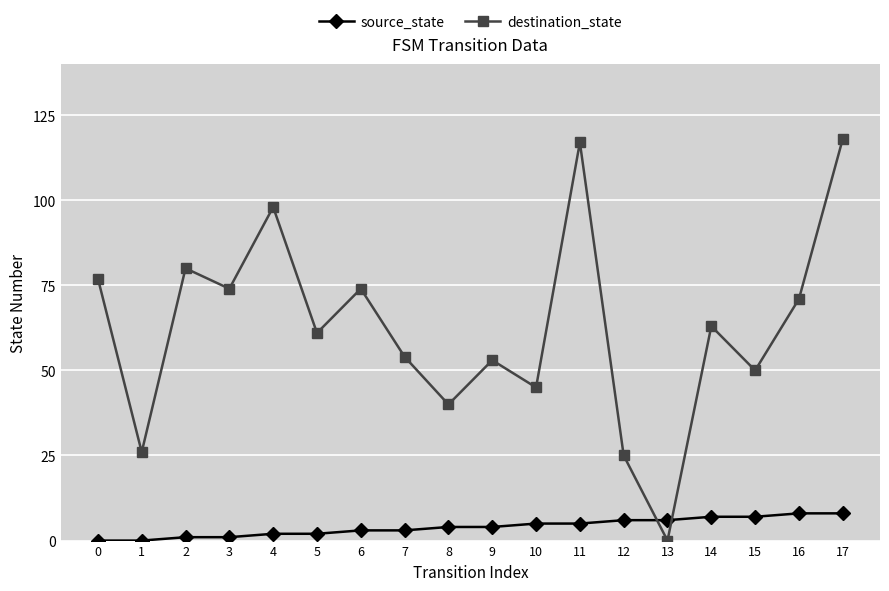

How many interior local valleys does the destination_state series have?

7